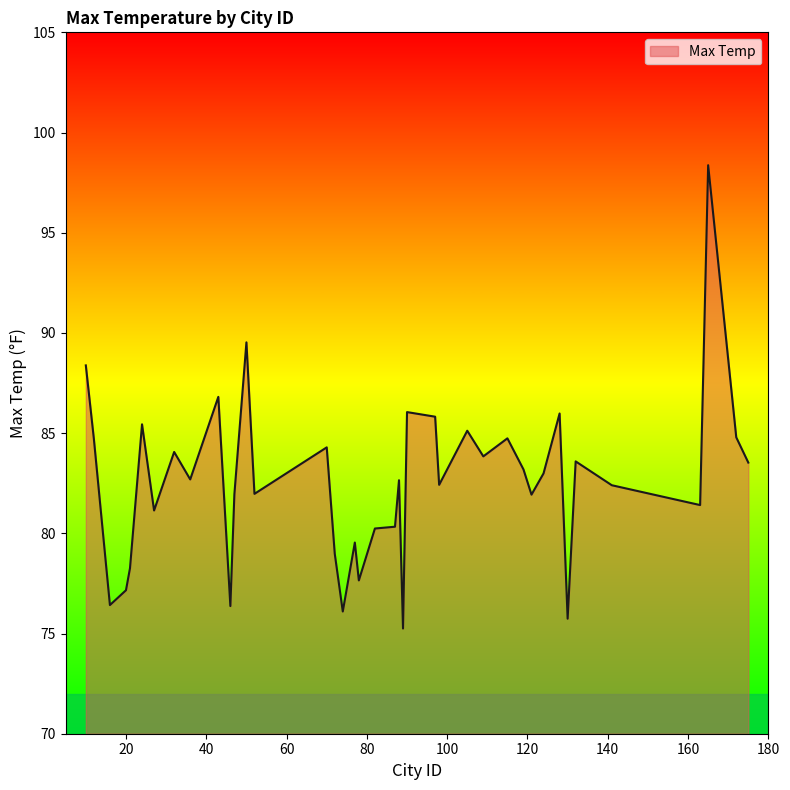

What is the greatest value displayed?

98.4